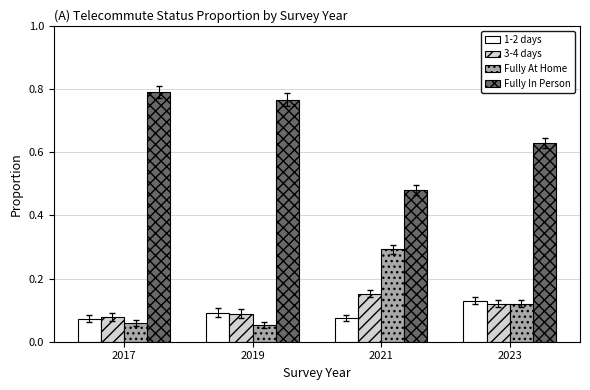

What is the average value of the Fully In Person series?

0.7